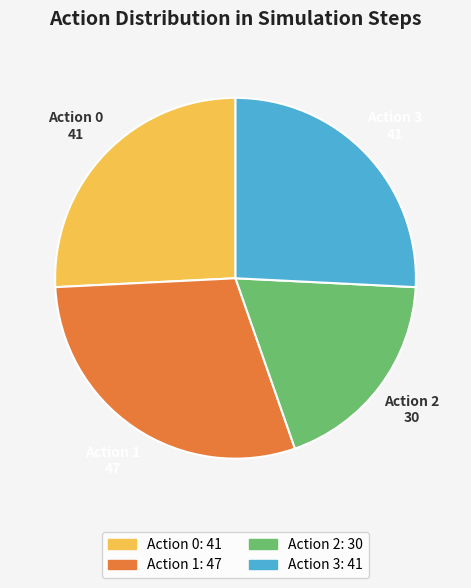

How many segments does this pie chart have?

4